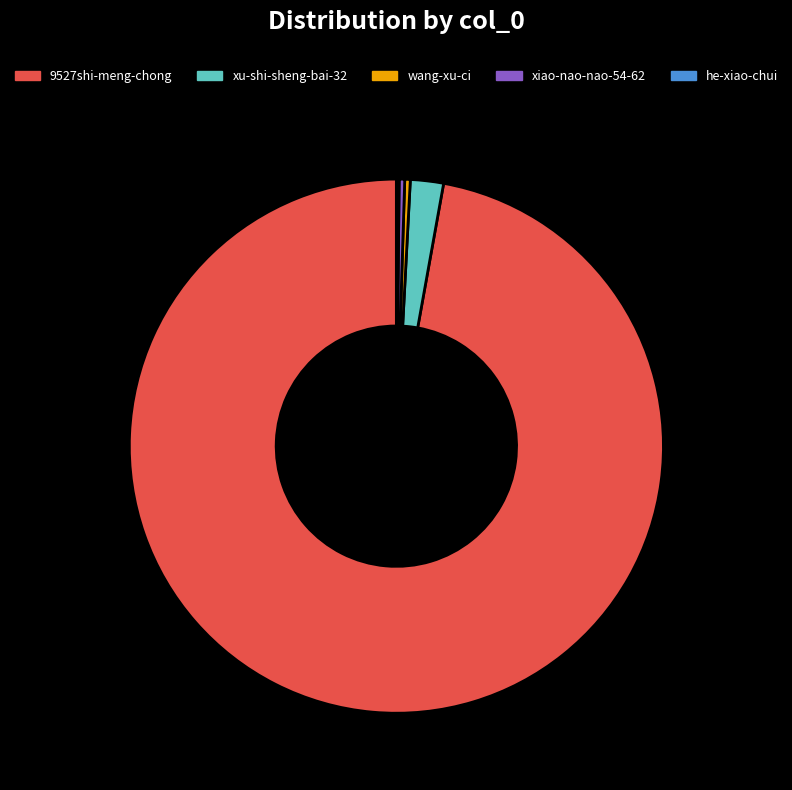

What is the largest slice in the pie chart?

9527shi-meng-chong